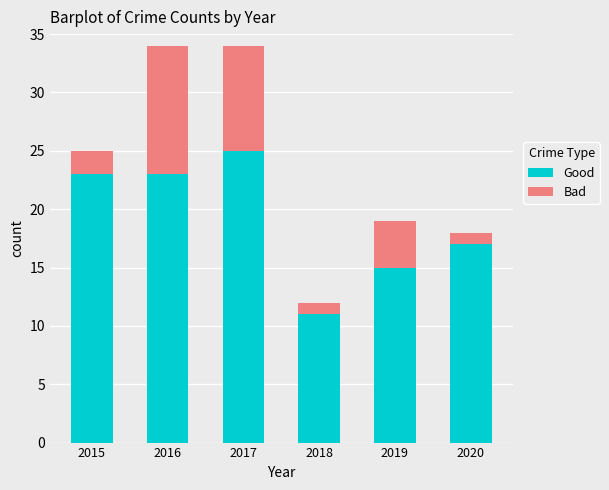

Count the Good values in the range 15 to 23.

4